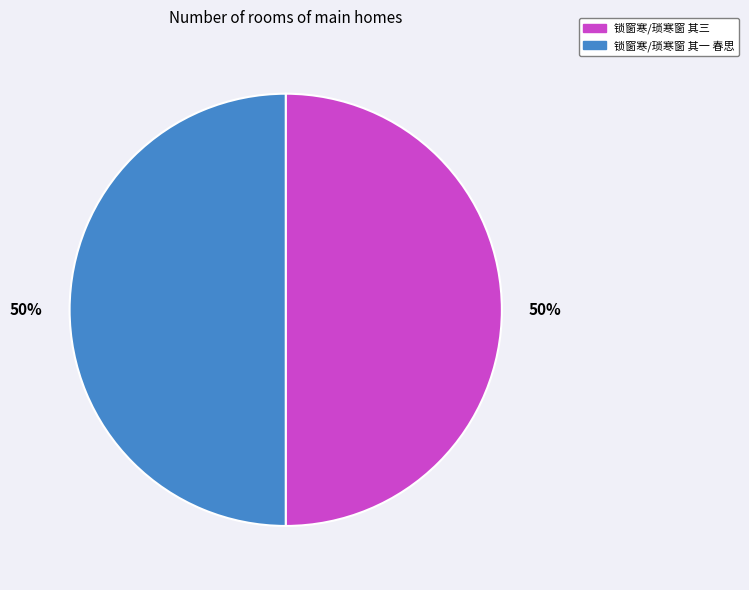

Count the number of slices in the pie.

2